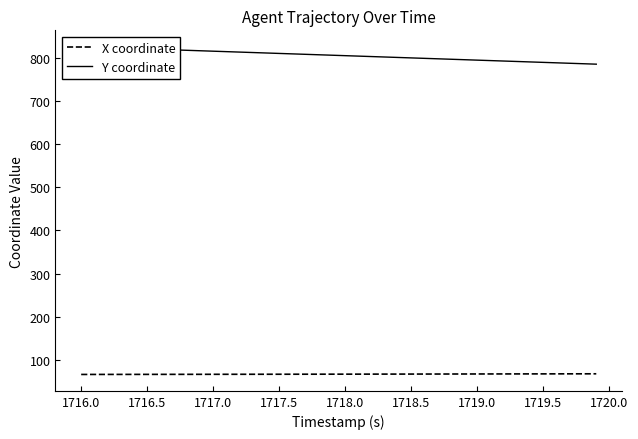

What is the lowest value of the X coordinate series?

66.6